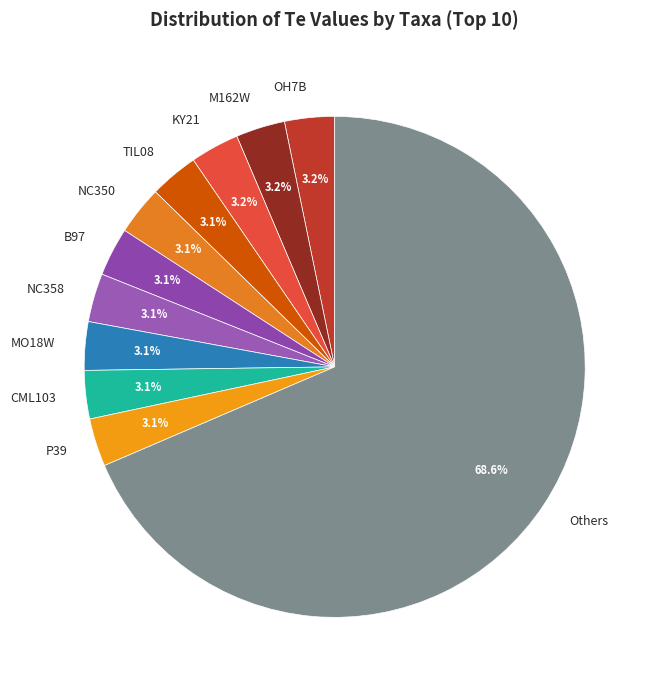

Which slice is the largest?

Others